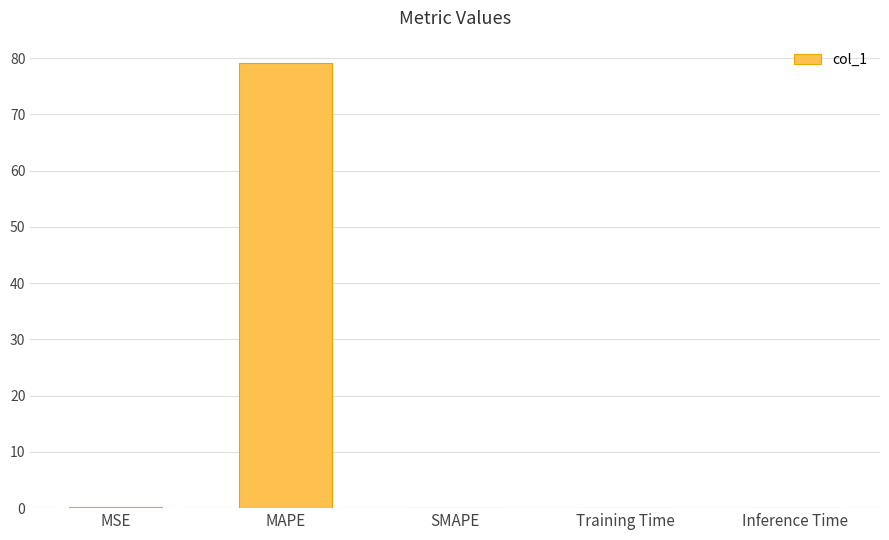

What is the sum of all values?

79.3